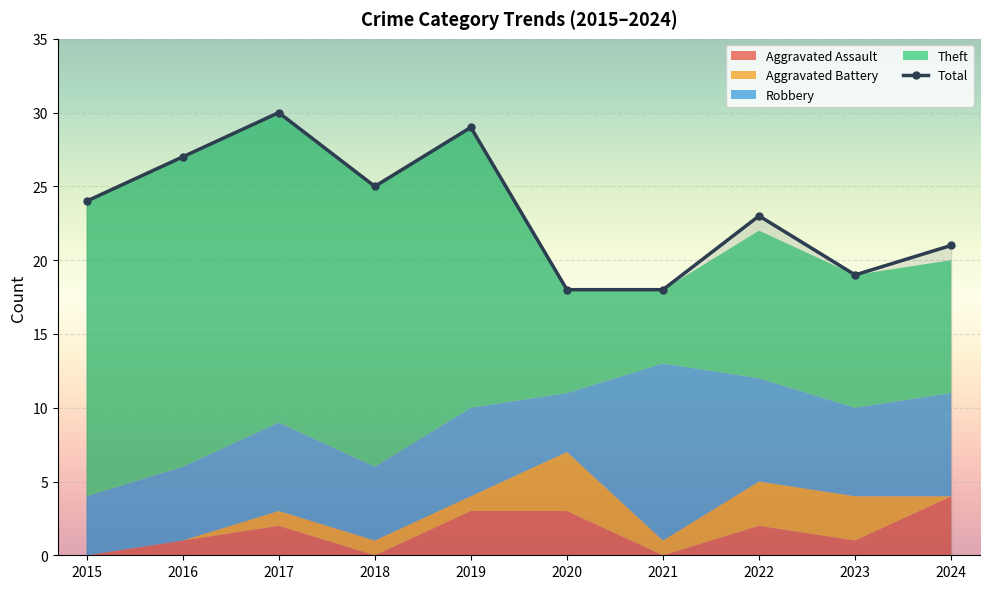

At which category does the data reach its first local valley?

2018